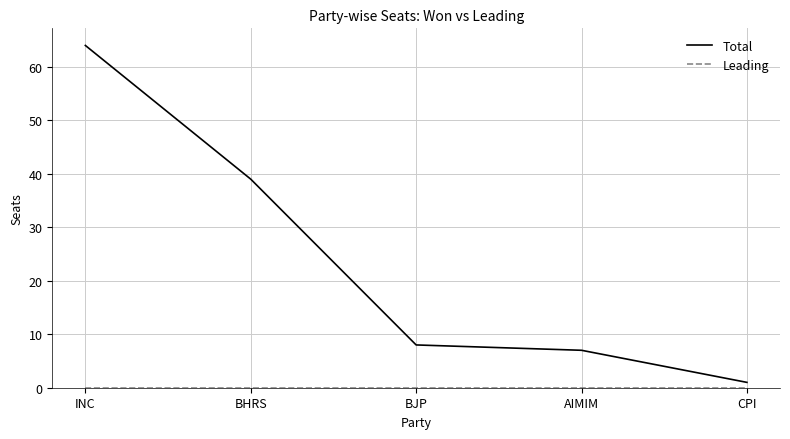

What is the difference between the maximum and second lowest values in the Total series?

57